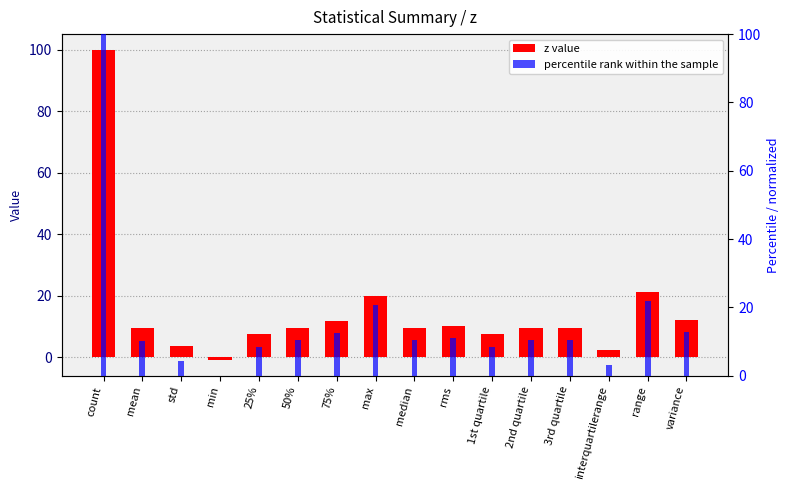

Which series has the widest spread of values?

z value